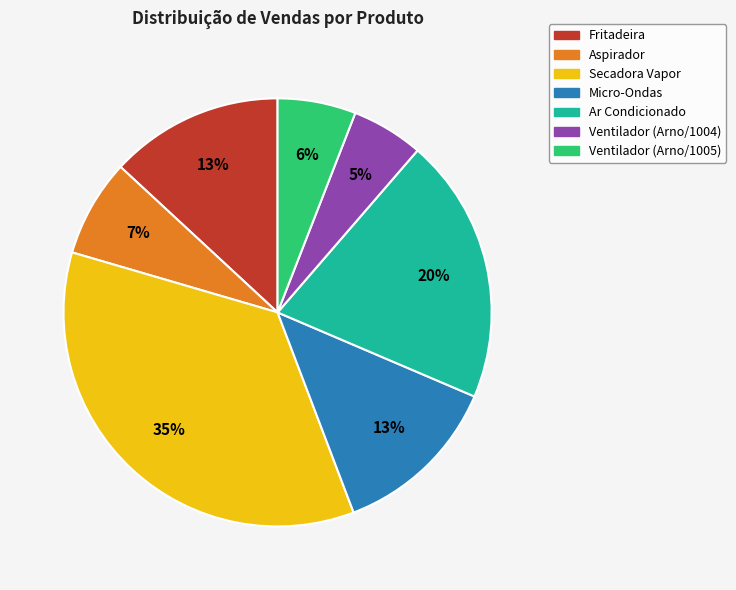

To the nearest percent, what portion does Micro-Ondas represent?

13%